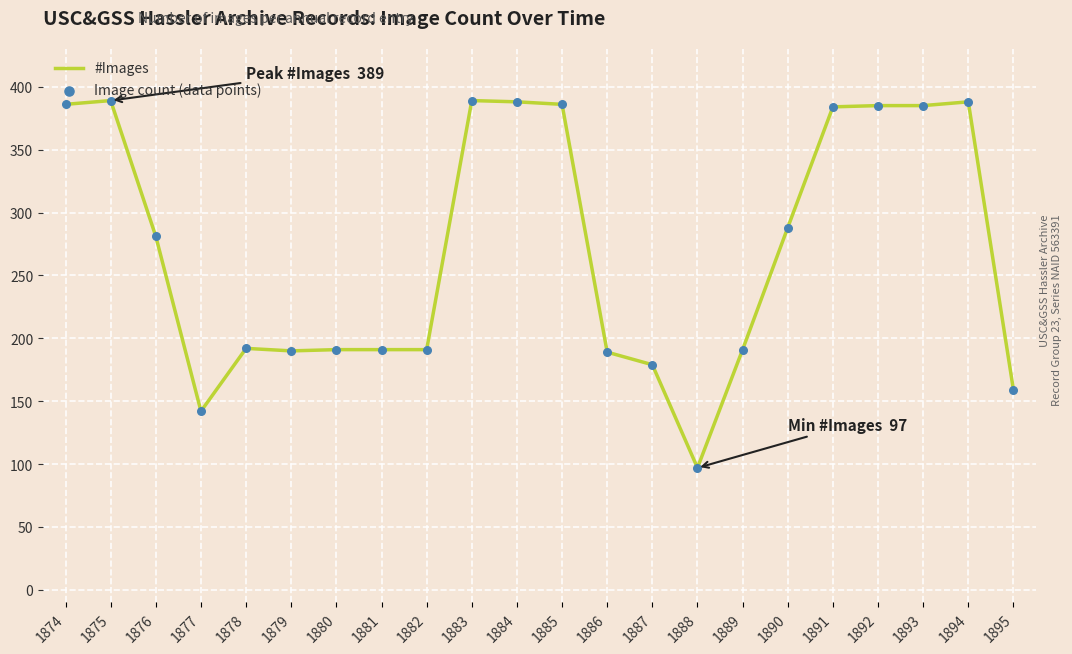

What is the smallest value displayed?

97